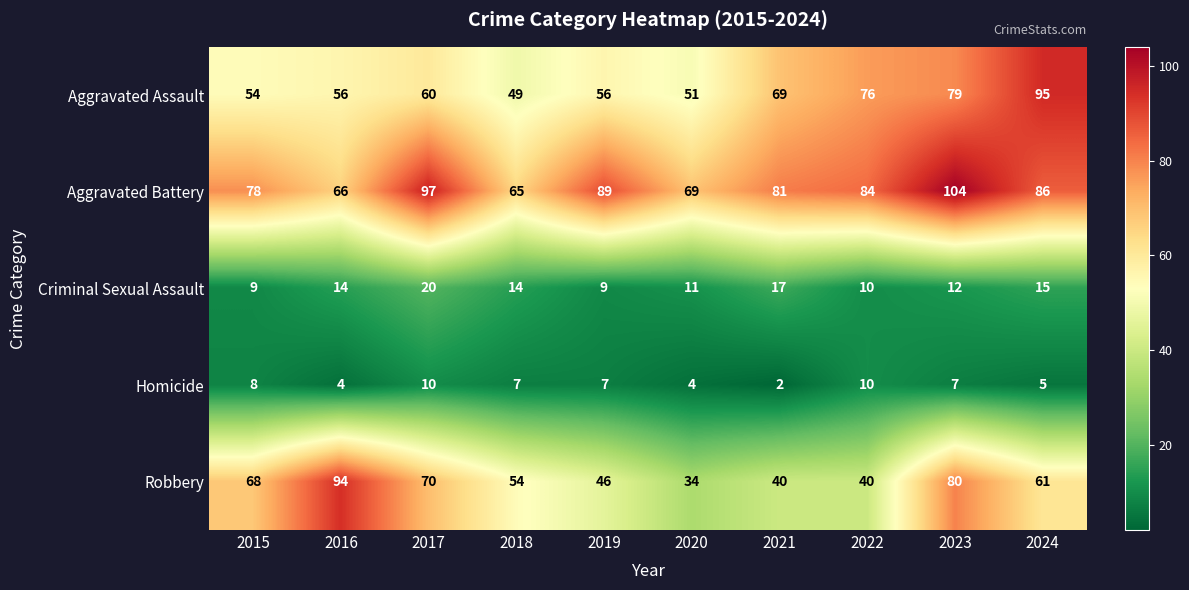

What is the sum of the Aggravated Assault values at 2023 and 2020?

130